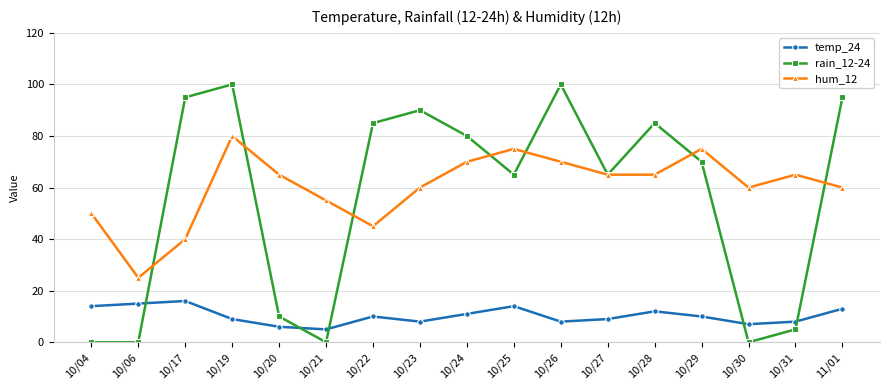

What is the difference between the maximum and minimum values in the hum_12 series?

55